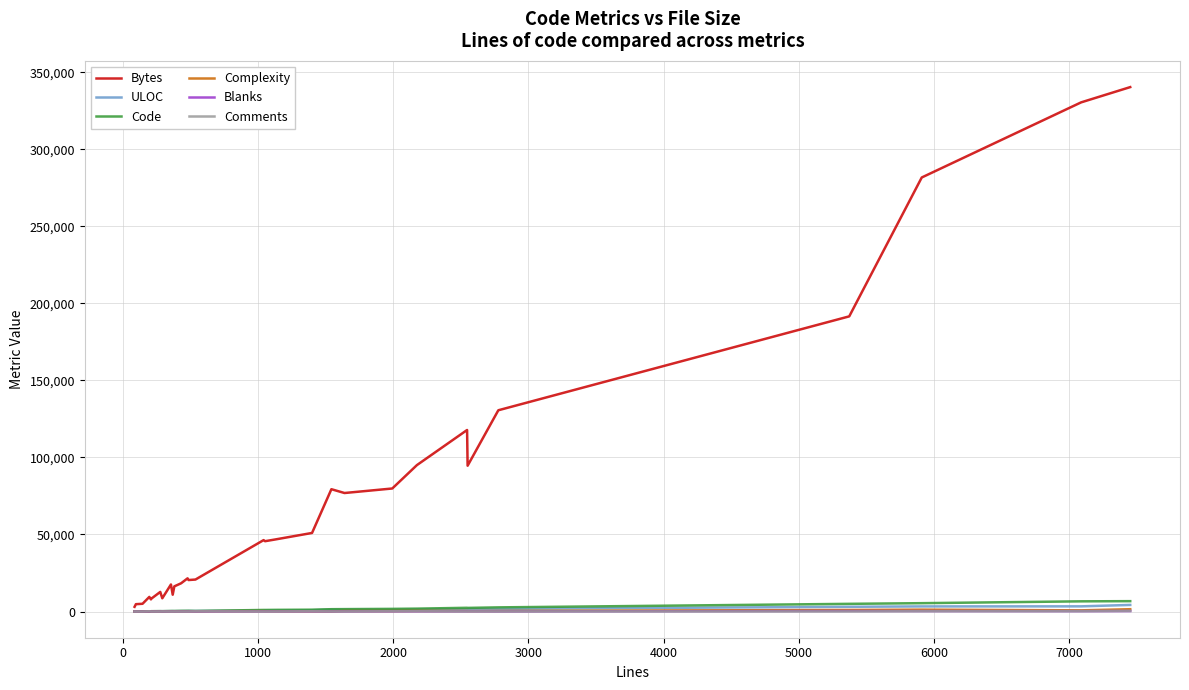

What is the greatest value displayed?

340375